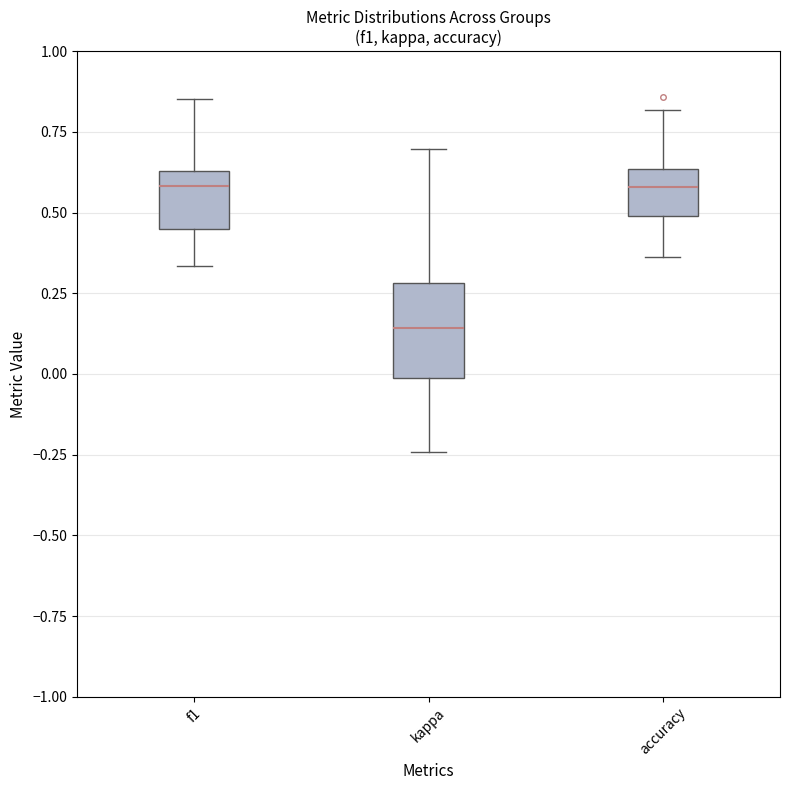

Reading left to right, transcribe this box plot: for each box, give where its median line is, the range the box spans, and where its two whiskers end, as read against the y-axis. The values are not printed on the chart, so give them approximately, as read against the axis.

f1: median 0.60, box 0.45 to 0.65, whiskers 0.35 to 0.85
kappa: median 0.15, box 0.00 to 0.30, whiskers -0.25 to 0.70
accuracy: median 0.60, box 0.50 to 0.65, whiskers 0.35 to 0.80